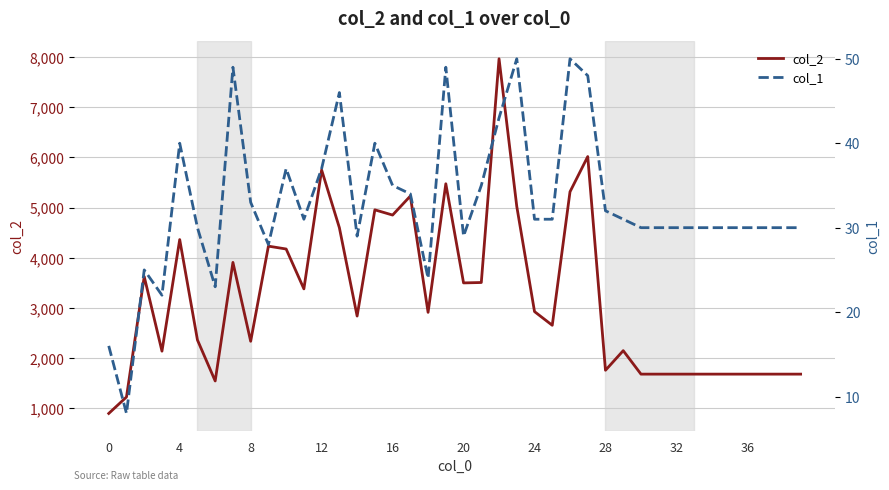

Which series has the largest range (max minus min)?

col_2